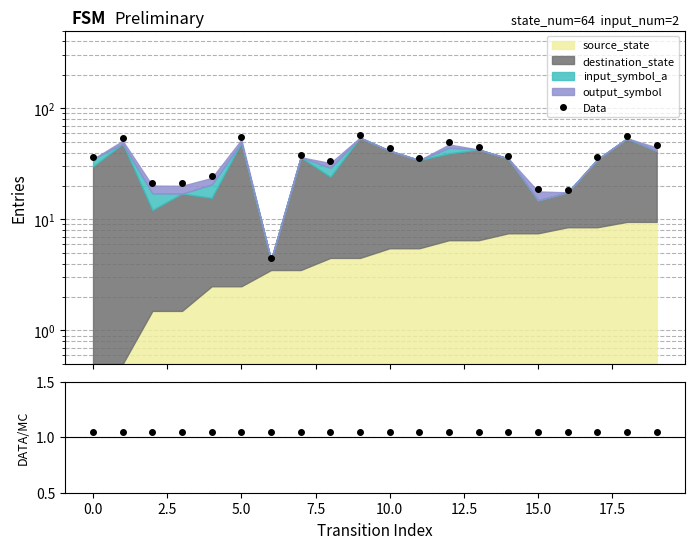

What is the highest value of the Data series?

57.2